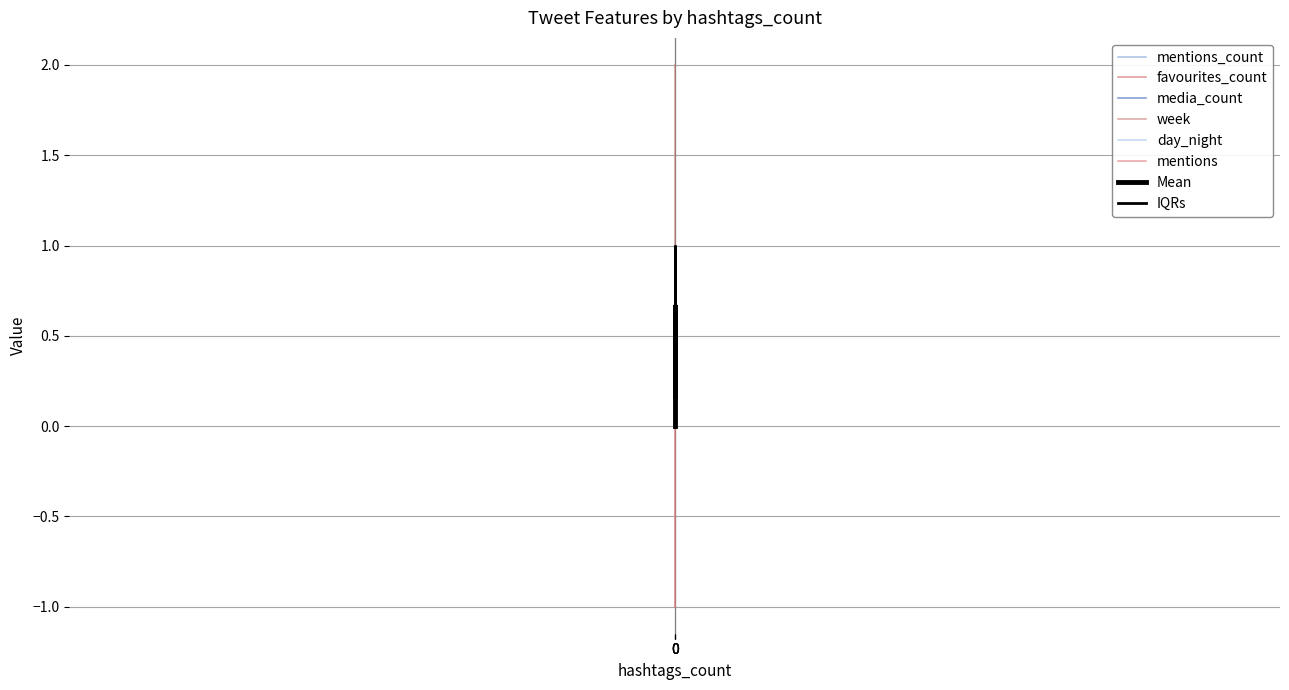

Reading right to left, what are all the values shown in this chart?

mentions_count: 0=0.0	0=1.0	0=0.0	0=0.0
favourites_count: 0=0.0	0=1.0	0=1.0	0=0.0
media_count: 0=0.0	0=0.0	0=1.0	0=0.0
week: 0=1.0	0=1.0	0=1.0	0=2.0
day_night: 0=0.0	0=0.0	0=0.5	0=0.0
mentions: 0=-1.0	0=1.0	0=-1.0	0=-1.0